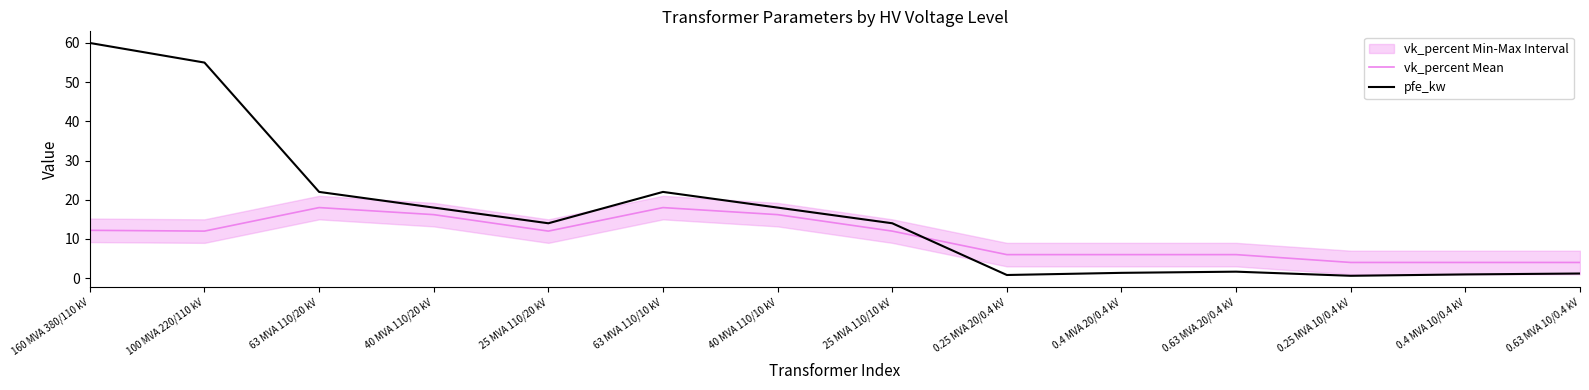

Reading left to right, transcribe all the data shown in this chart.

vk_percent Mean: 160 MVA 380/110 kV=12.2	100 MVA 220/110 kV=12.0	63 MVA 110/20 kV=18.0	40 MVA 110/20 kV=16.2	25 MVA 110/20 kV=12.0	63 MVA 110/10 kV=18.0	40 MVA 110/10 kV=16.2	25 MVA 110/10 kV=12.0	0.25 MVA 20/0.4 kV=6.0	0.4 MVA 20/0.4 kV=6.0	0.63 MVA 20/0.4 kV=6.0	0.25 MVA 10/0.4 kV=4.0	0.4 MVA 10/0.4 kV=4.0	0.63 MVA 10/0.4 kV=4.0
pfe_kw: 160 MVA 380/110 kV=60.0	100 MVA 220/110 kV=55.0	63 MVA 110/20 kV=22.0	40 MVA 110/20 kV=18.0	25 MVA 110/20 kV=14.0	63 MVA 110/10 kV=22.0	40 MVA 110/10 kV=18.0	25 MVA 110/10 kV=14.0	0.25 MVA 20/0.4 kV=0.8	0.4 MVA 20/0.4 kV=1.4	0.63 MVA 20/0.4 kV=1.6	0.25 MVA 10/0.4 kV=0.6	0.4 MVA 10/0.4 kV=0.9	0.63 MVA 10/0.4 kV=1.2